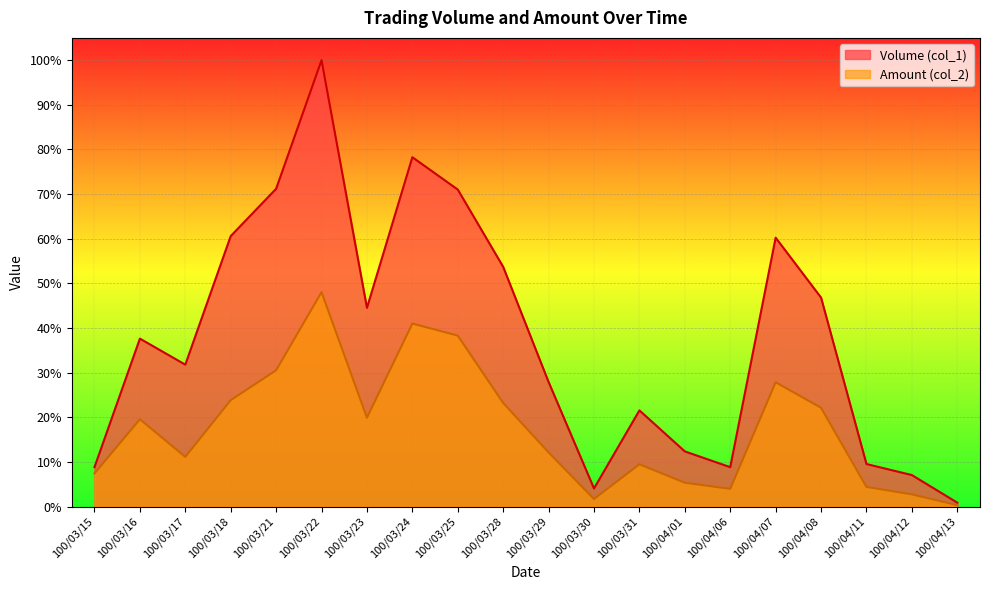

Reading right to left, extract all data points from this chart.

Volume (col_1): 0.9	7.1	9.5	46.8	60.2	8.8	12.4	21.6	4.1	27.9	53.7	71.0	78.3	44.5	100.0	71.2	60.6	31.8	37.6	8.8
Amount (col_2): 0.3	2.7	4.4	22.1	27.8	4.0	5.4	9.5	1.7	12.1	23.2	38.3	41.0	19.9	48.1	30.5	23.8	11.1	19.6	7.4